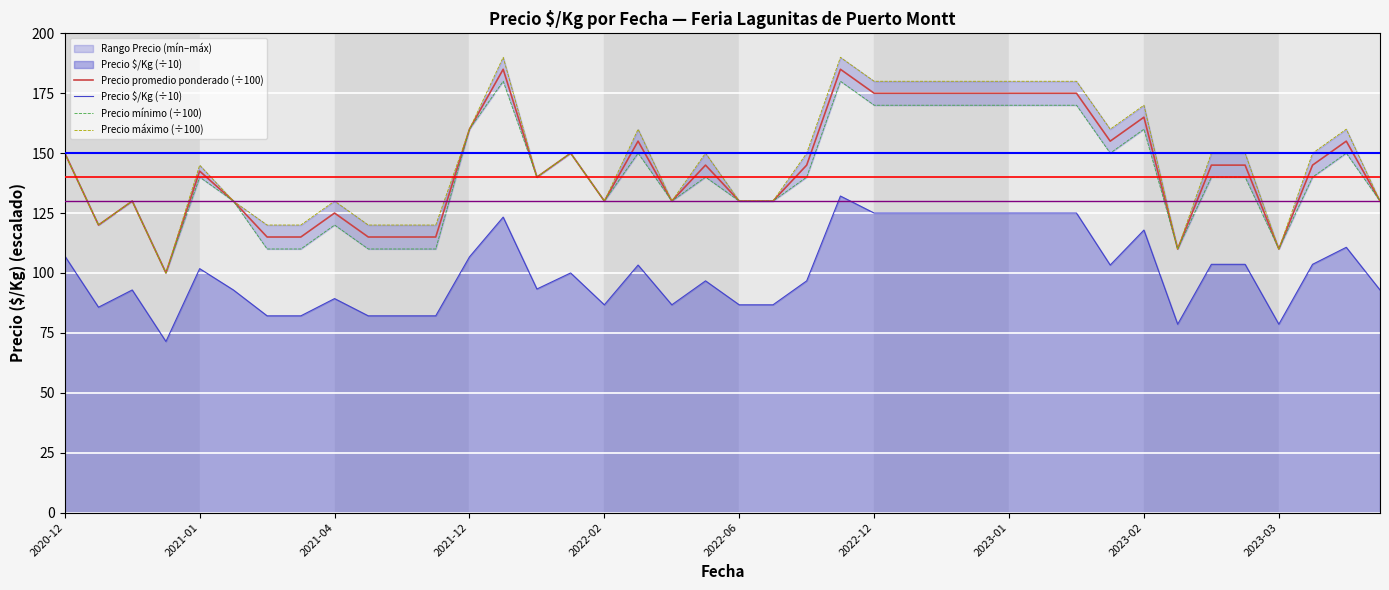

The value of Precio $/Kg (÷10) at 13 is 123.3. True or false?

True